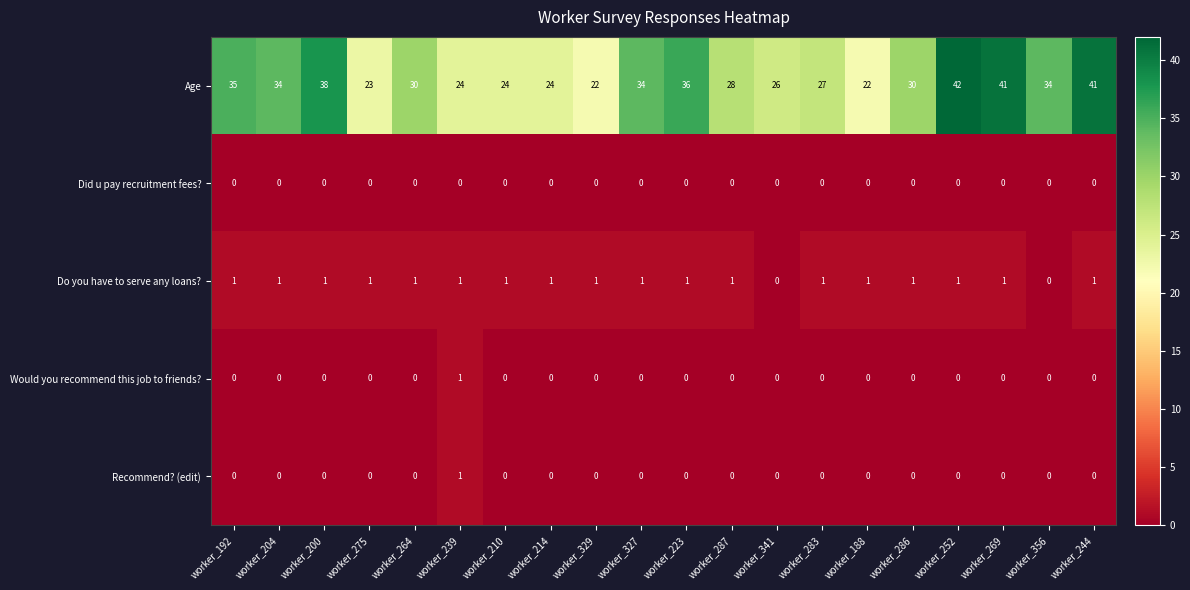

Is it true that Recommend? (edit) equals -1 at worker_286?

False